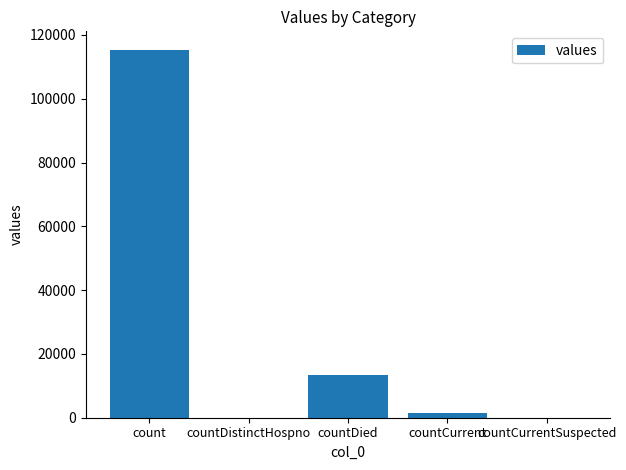

Is it true that the value at countCurrent is 1383?

True